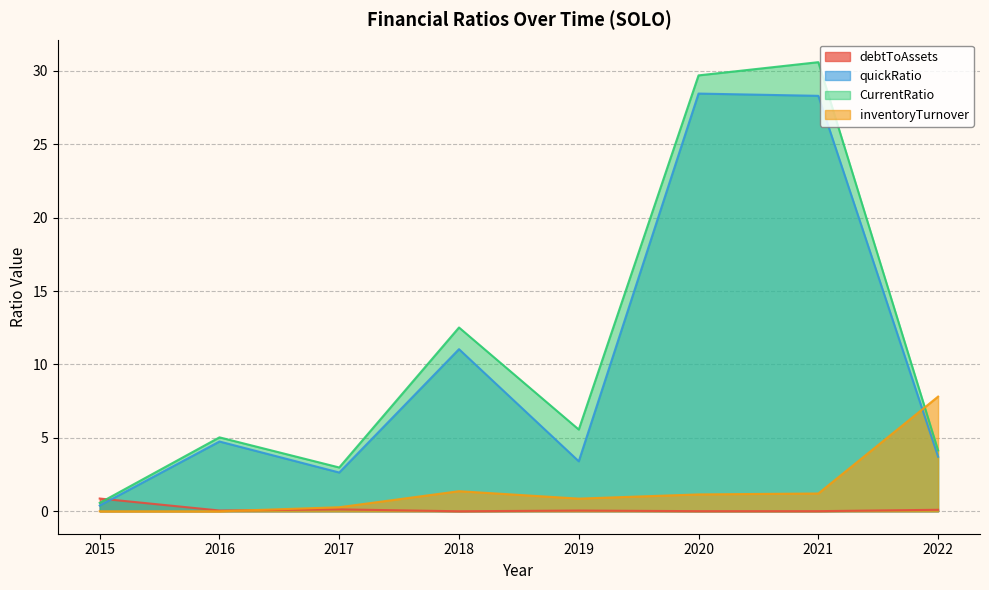

Reading left to right, what are all the values shown in this chart?

debtToAssets: 2015=0.9	2016=0.1	2017=0.1	2018=0.0	2019=0.0	2020=0.0	2021=0.0	2022=0.1
quickRatio: 2015=0.4	2016=4.8	2017=2.6	2018=11.0	2019=3.4	2020=28.5	2021=28.3	2022=3.7
CurrentRatio: 2015=0.6	2016=5.0	2017=3.0	2018=12.5	2019=5.6	2020=29.7	2021=30.6	2022=4.1
inventoryTurnover: 2015=0.0	2016=0.0	2017=0.3	2018=1.4	2019=0.9	2020=1.1	2021=1.2	2022=7.8